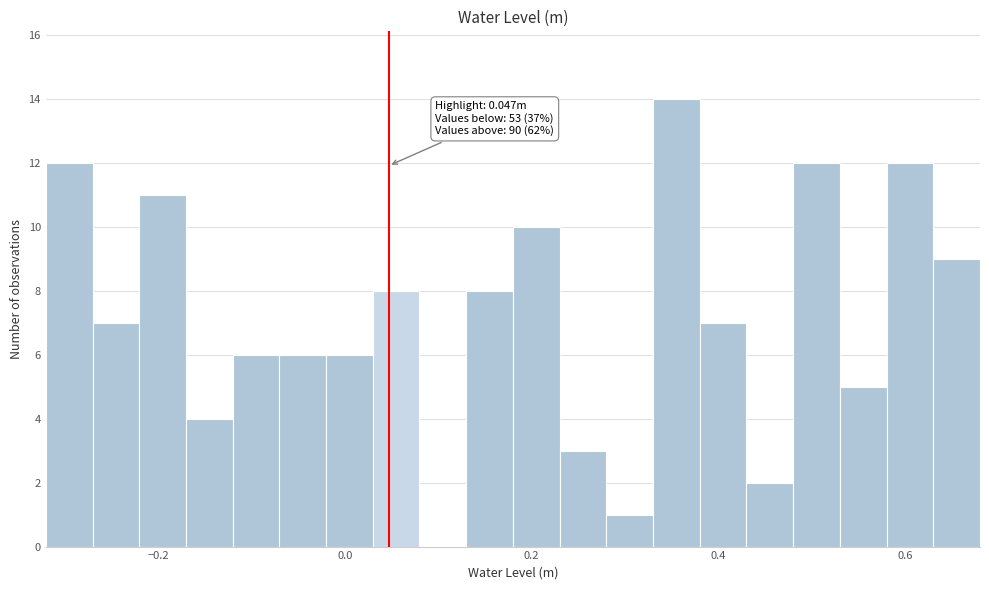

Around what value on the x-axis is the tallest bar? Give the approximate position of its centre, as read against the axis.

0.36